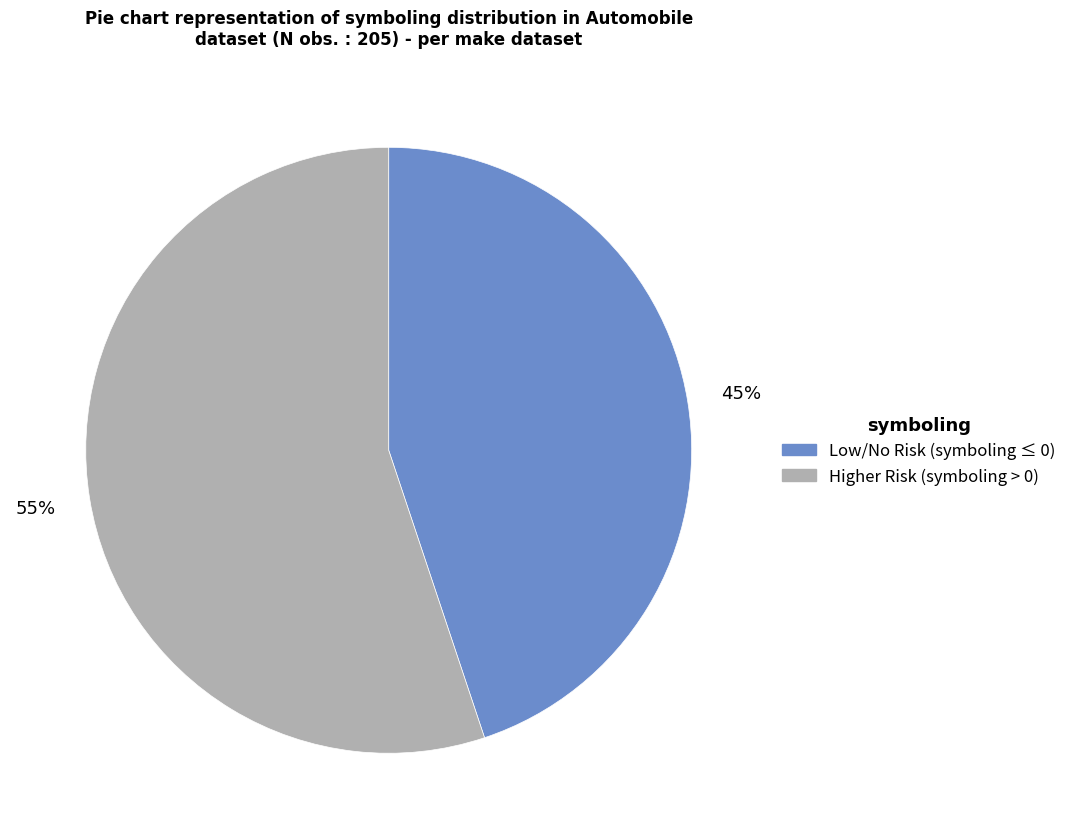

Is there a majority slice in this chart?

Yes